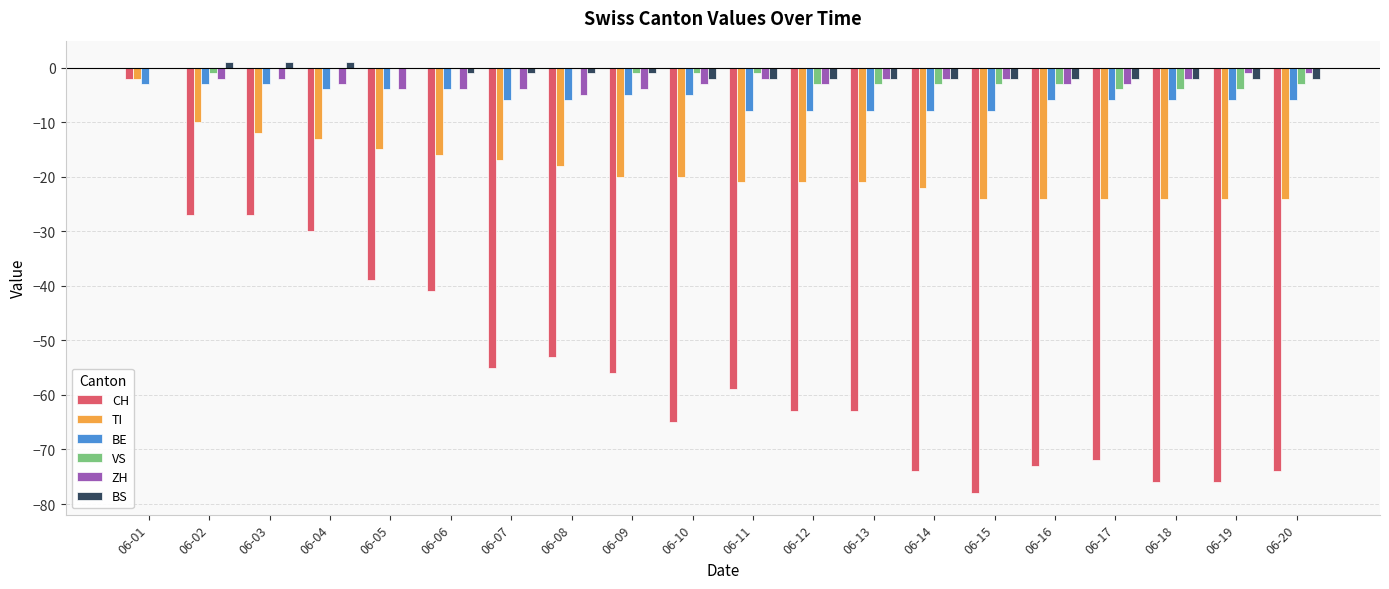

How many data points does each series have?

20